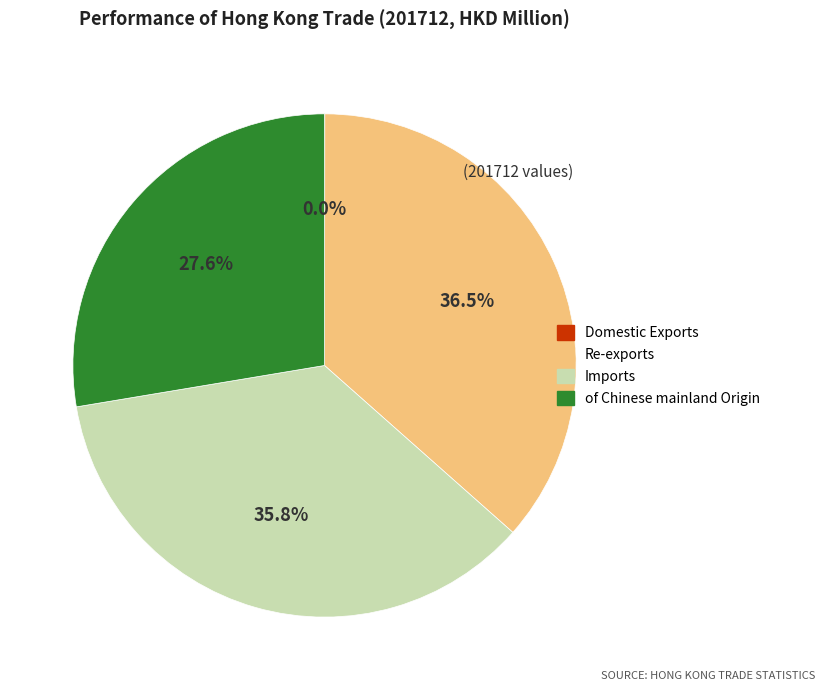

To the nearest percent, what portion does of Chinese mainland Origin represent?

28%